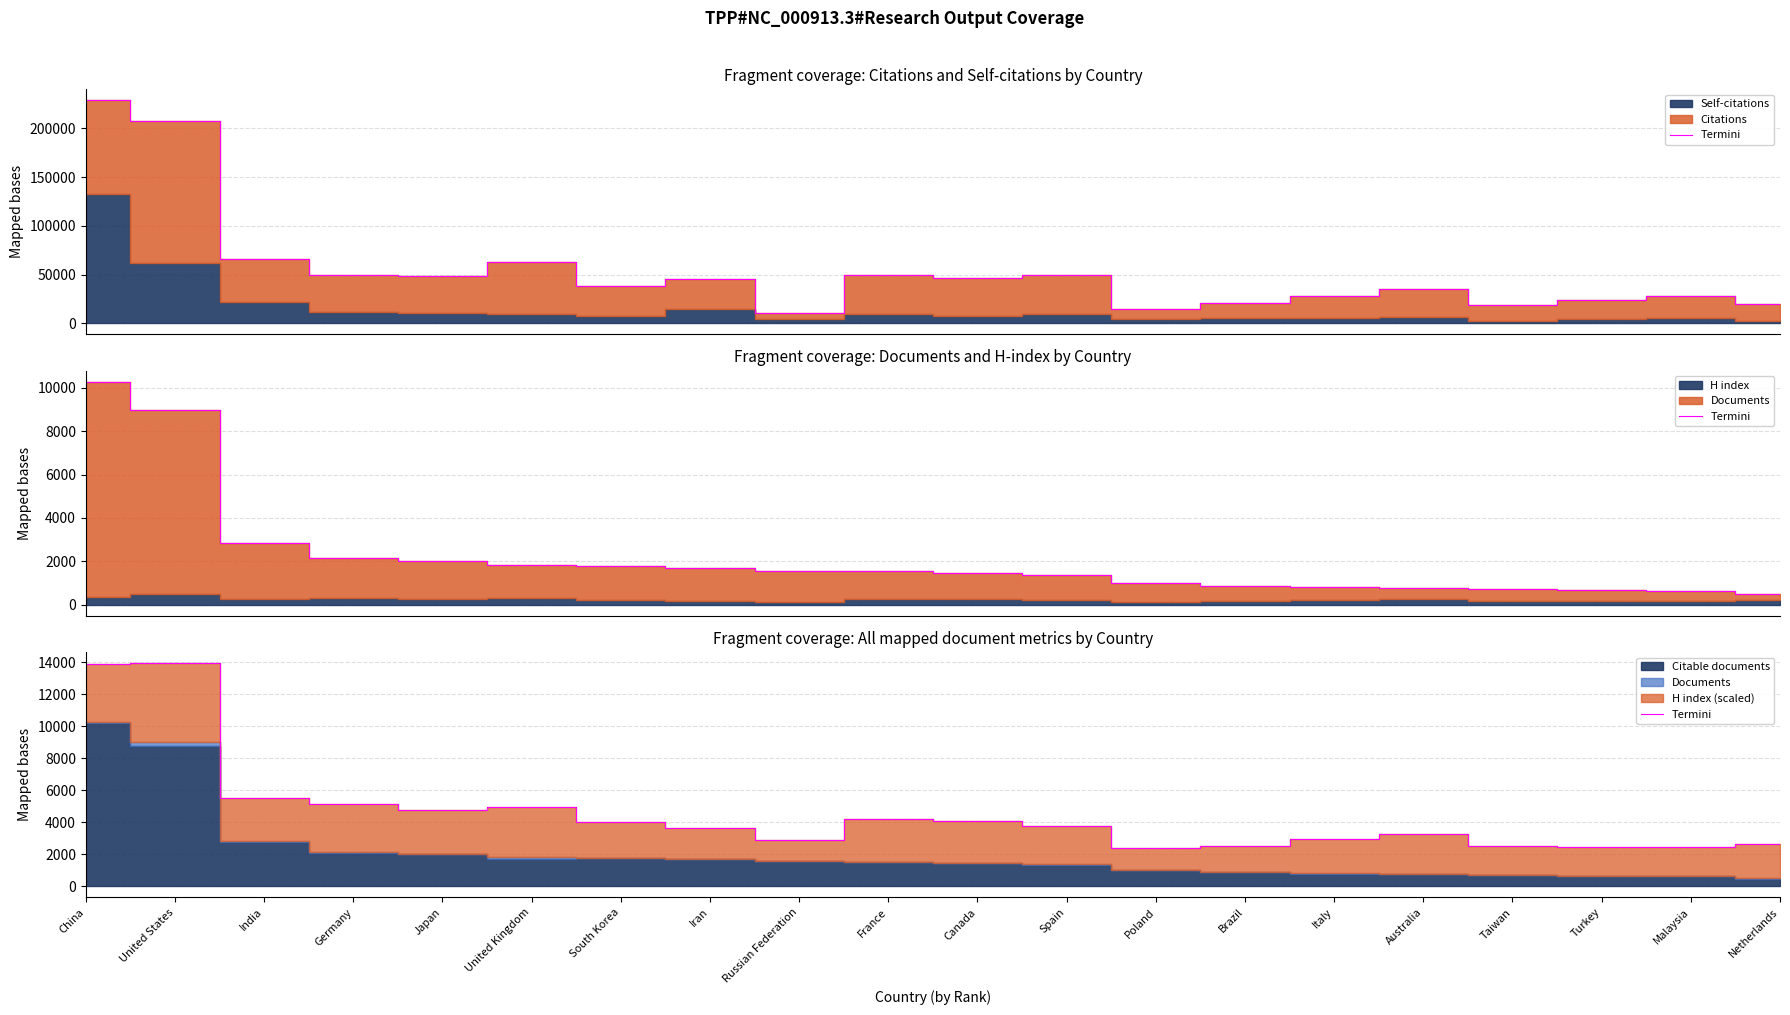

At which label does the data first exceed 3782?

China